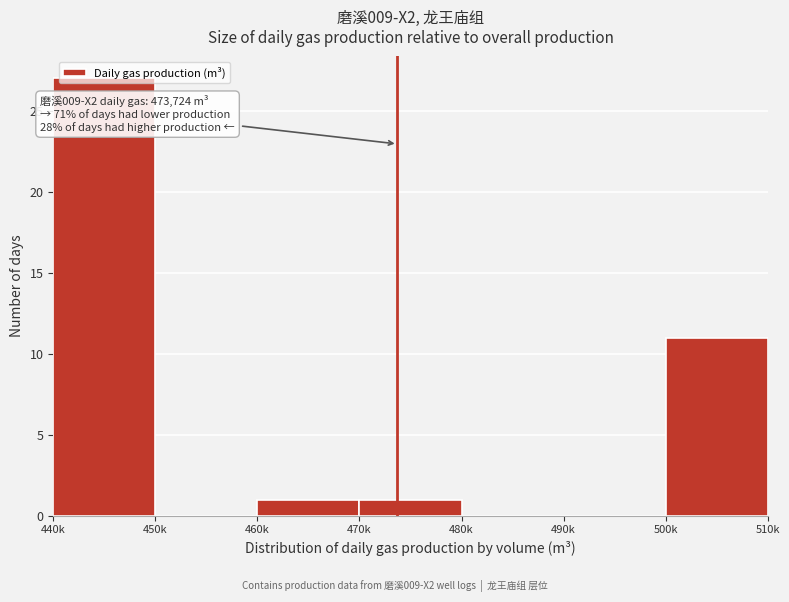

What is the maximum value shown in the chart?

27